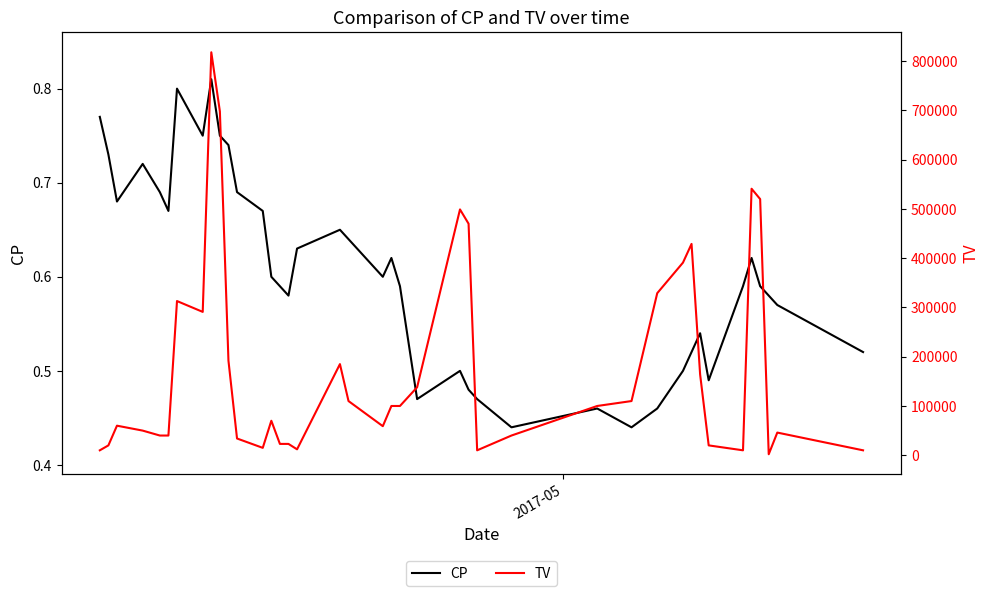

Rank the series by their maximum value, from lowest to highest.

CP, TV